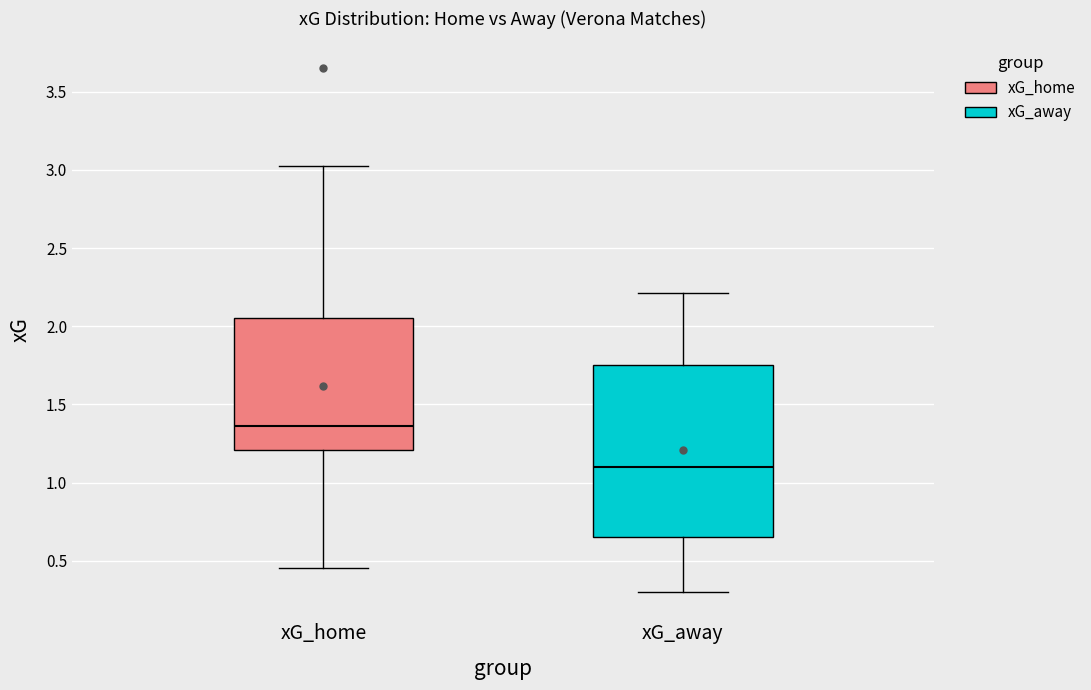

Which box's median line is the lowest?

xG_away